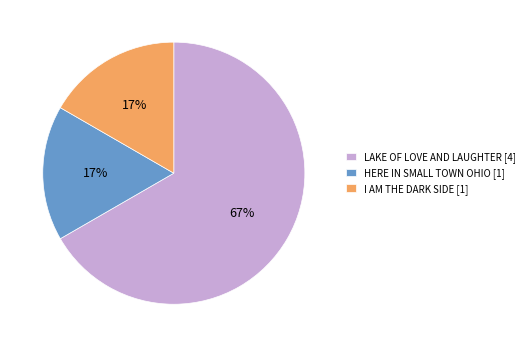

What percentage is the I AM THE DARK SIDE slice, to the nearest percent?

17%